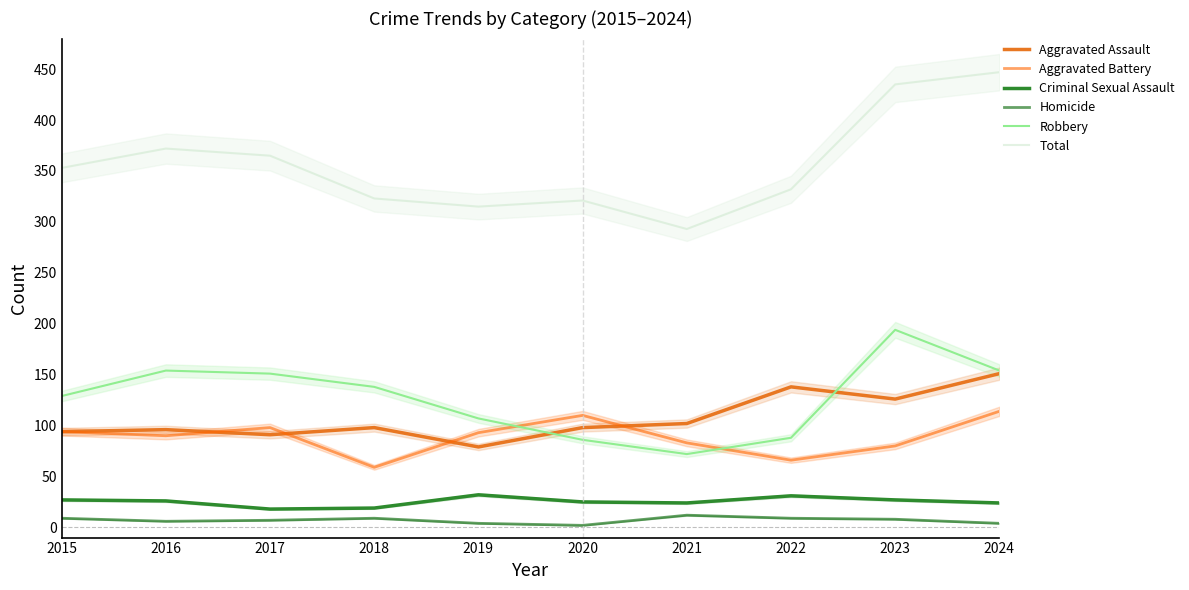

Read the Aggravated Battery value at 2016, to the nearest 5.

90